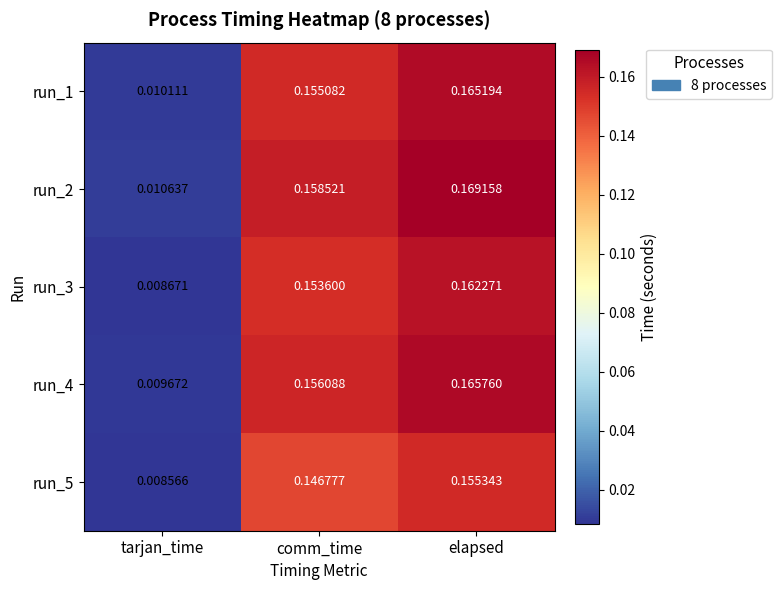

Is the value of run_5 at comm_time greater than the value of run_1 at tarjan_time?

Yes